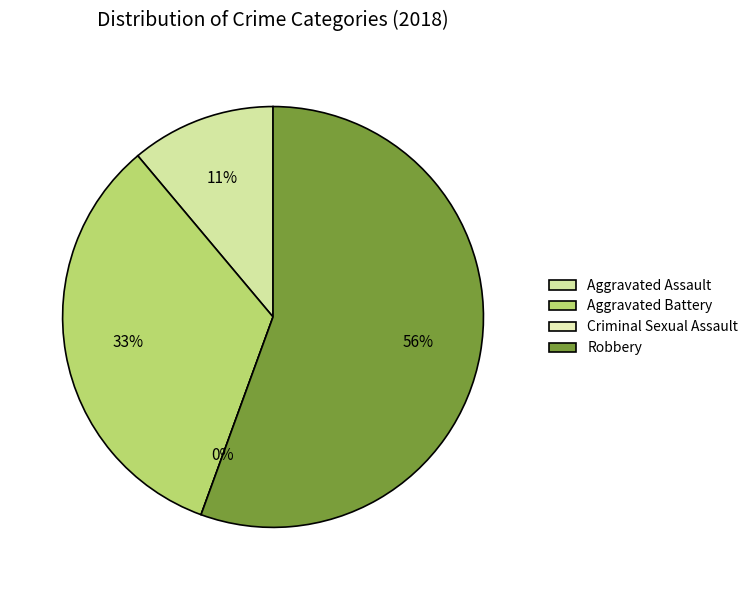

What is the change in value from Aggravated Assault to Robbery?

+4